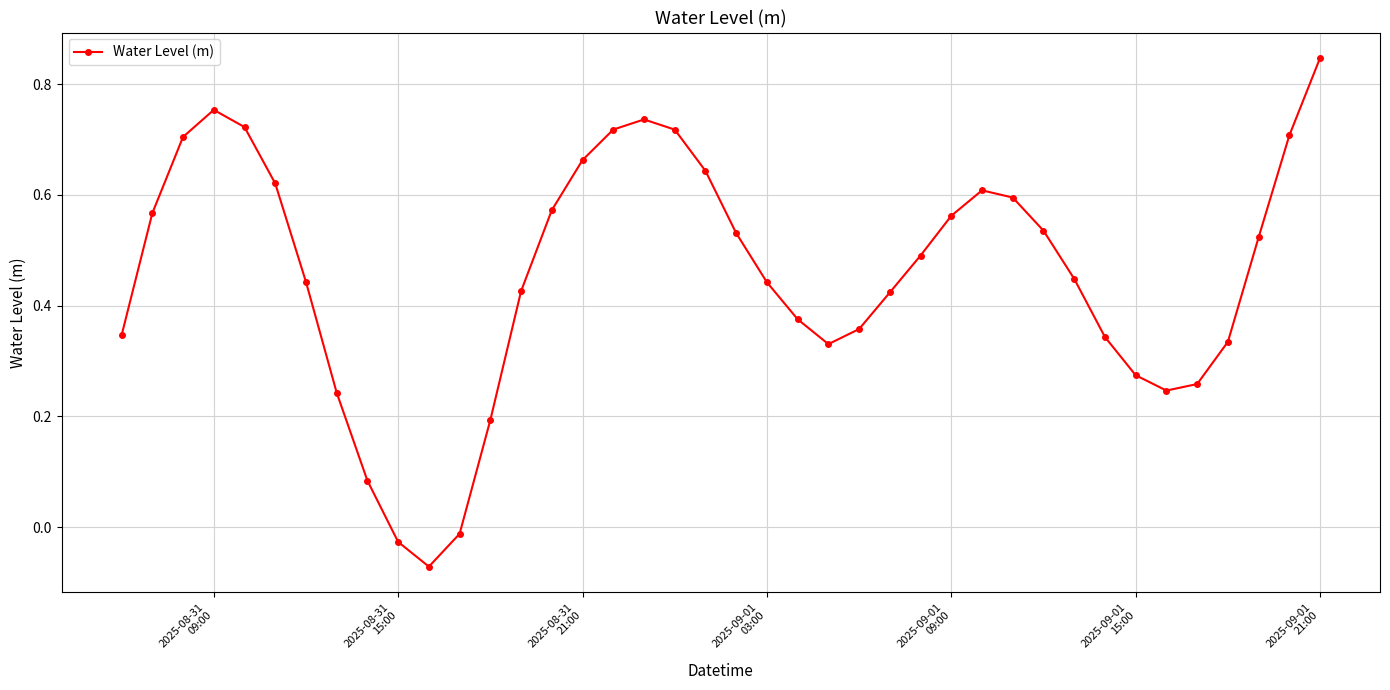

How many categories are shown in the chart?

40